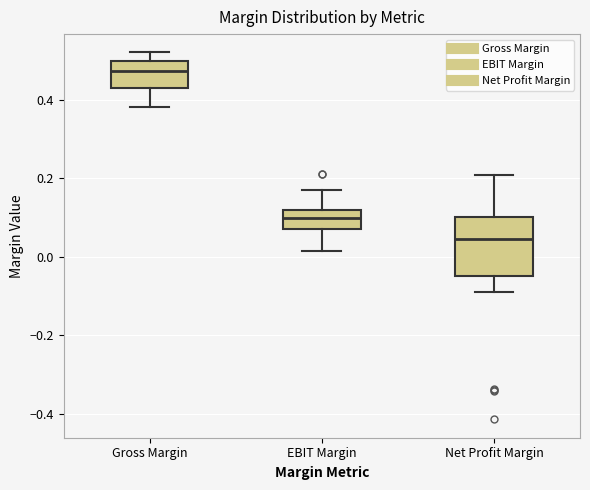

Reading left to right, read every box against the y-axis: the position of its median line, the range the box covers, and the ends of its whiskers. The values are not printed on the chart, so give them approximately, as read against the axis.

Gross Margin: median 0.48, box 0.42 to 0.50, whiskers 0.38 to 0.52
EBIT Margin: median 0.10, box 0.08 to 0.12, whiskers 0.02 to 0.18
Net Profit Margin: median 0.04, box -0.04 to 0.10, whiskers -0.08 to 0.20